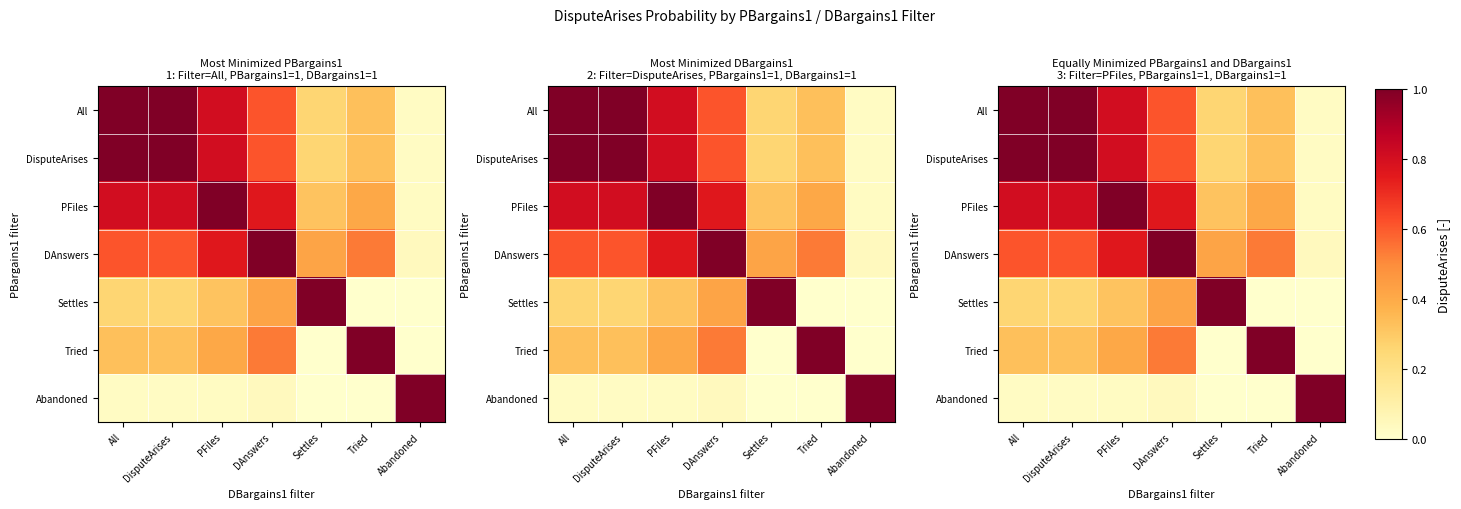

True or false: DisputeArises has a value of 0.3 at Tried.

True